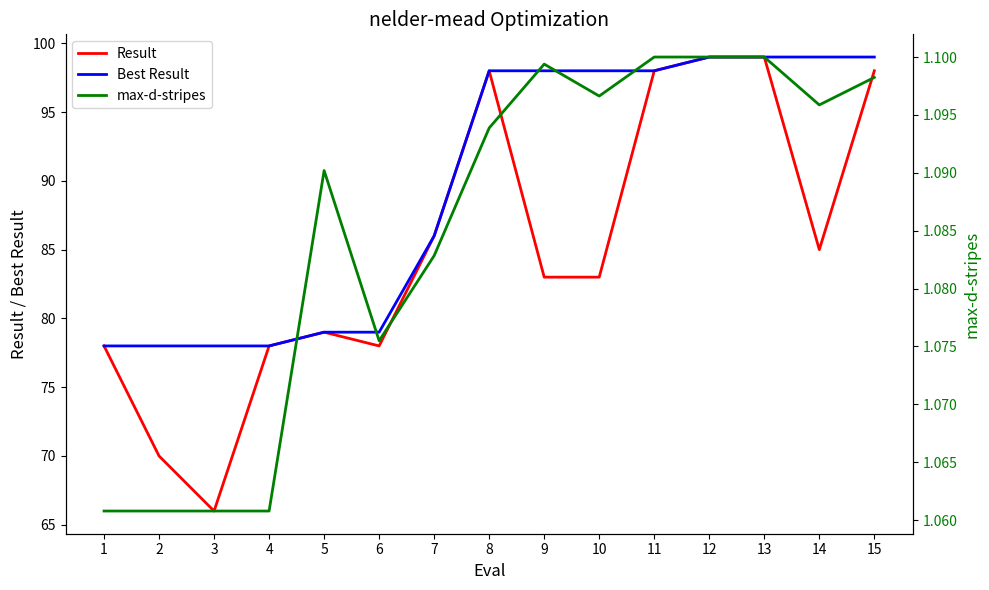

The value of Result at 6 is 33.9. True or false?

False